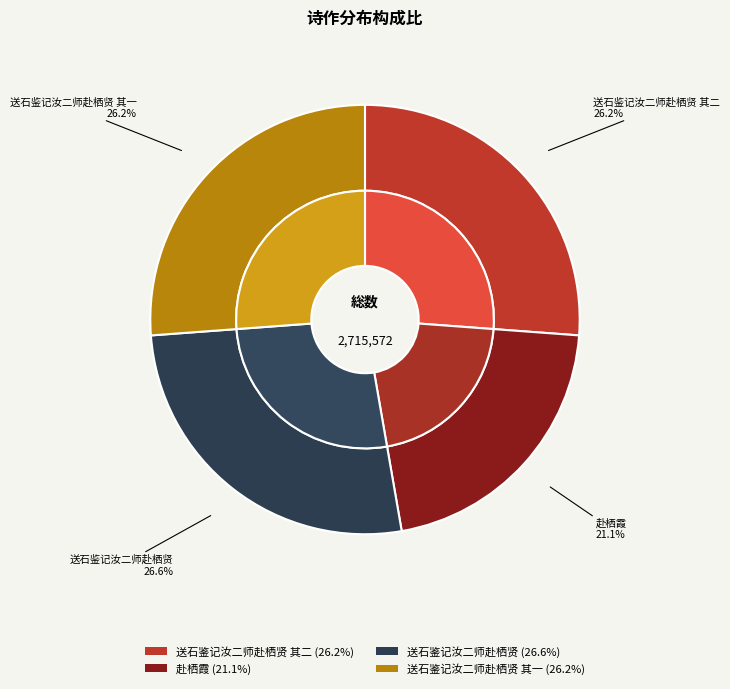

Combined, what portion of the pie is 送石鉴记汝二师赴栖贤 其二 and 送石鉴记汝二师赴栖贤?

52.7%